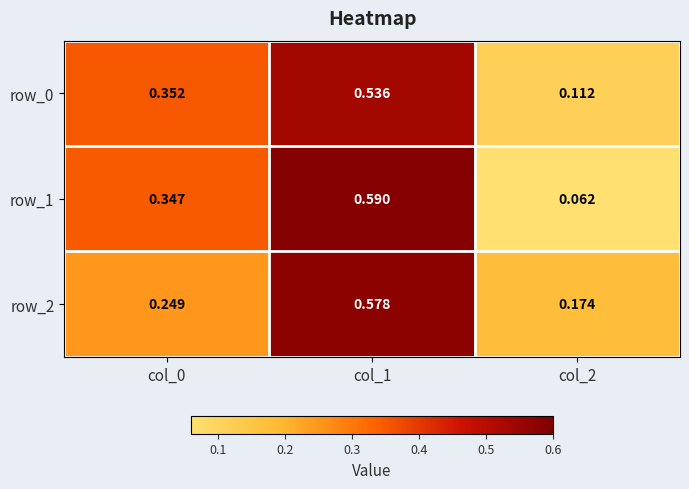

Is the value of row_0 at col_2 greater than the value of row_2 at col_2?

No